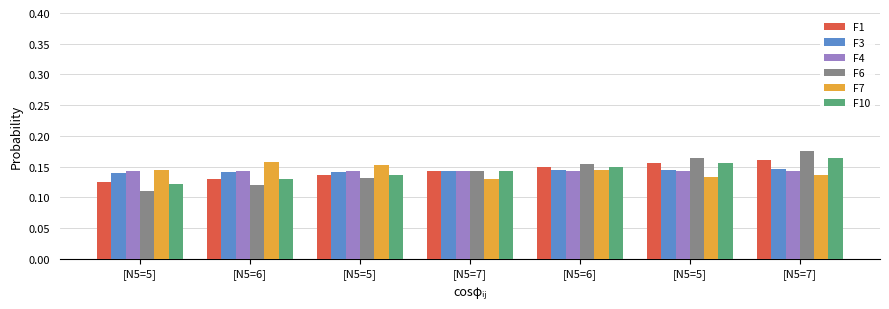

How many groups of bars are there?

7